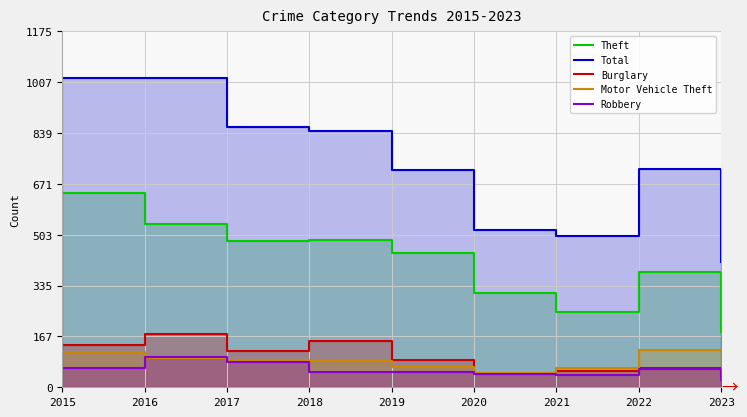

Reading left to right, what are all the values shown in this chart?

Theft: 641	540	482	485	443	310	248	381	182
Total: 1022	1021	861	846	718	520	501	721	415
Burglary: 140	175	120	152	91	44	53	64	45
Motor Vehicle Theft: 115	98	91	88	66	48	63	122	120
Robbery: 64	101	85	49	50	43	40	62	24